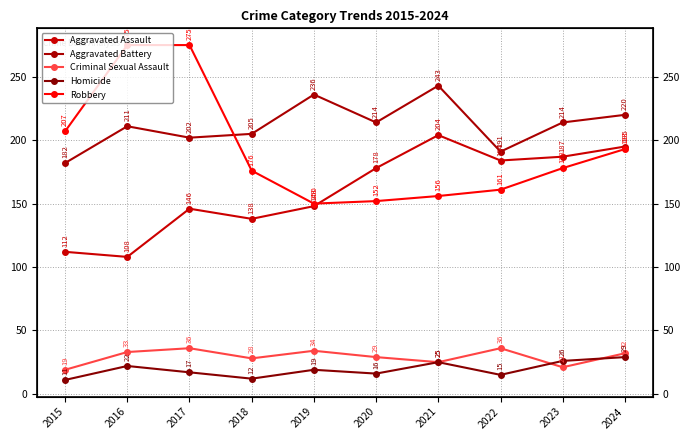

The value of Aggravated Assault at 2016 is 38. True or false?

False